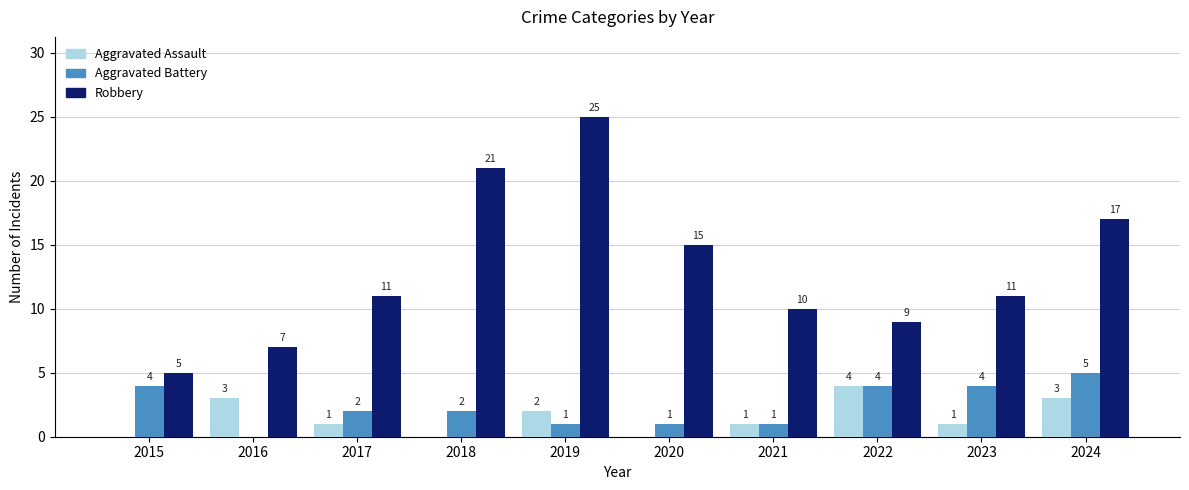

What is the sum of all Aggravated Assault values?

15